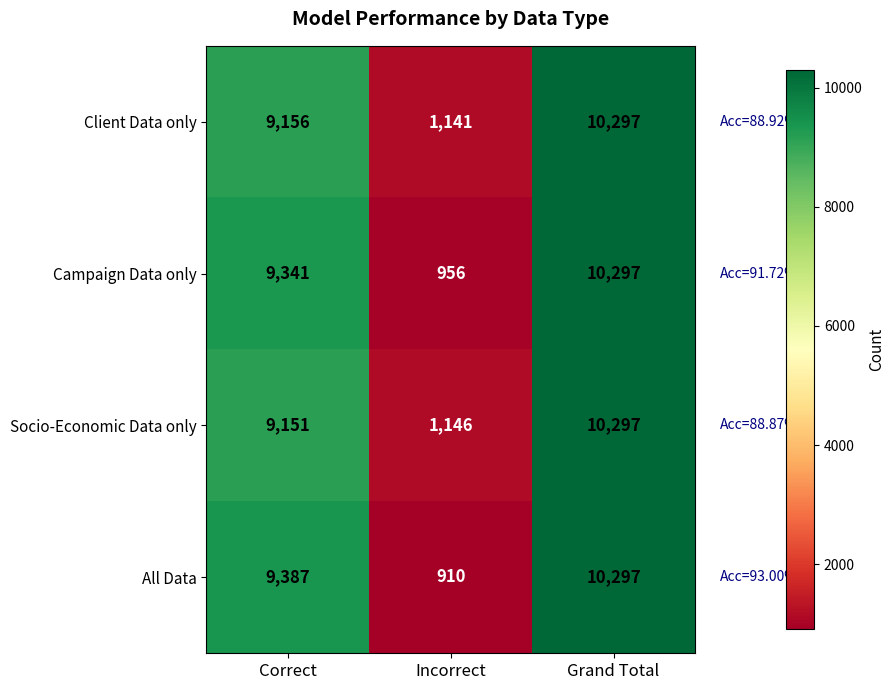

Read the Client Data only value at Incorrect, to the nearest 10.

1140